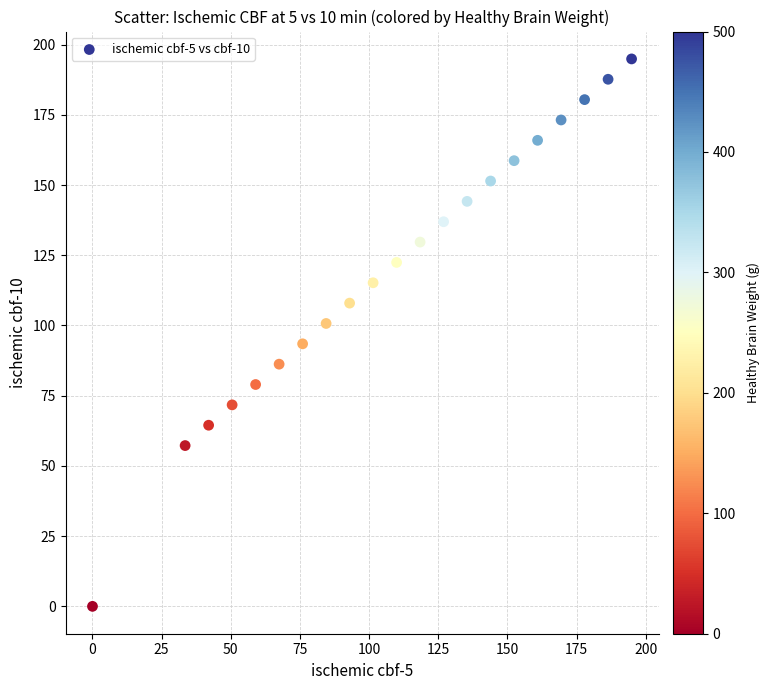

What is the range of X values (max minus min)?

194.9